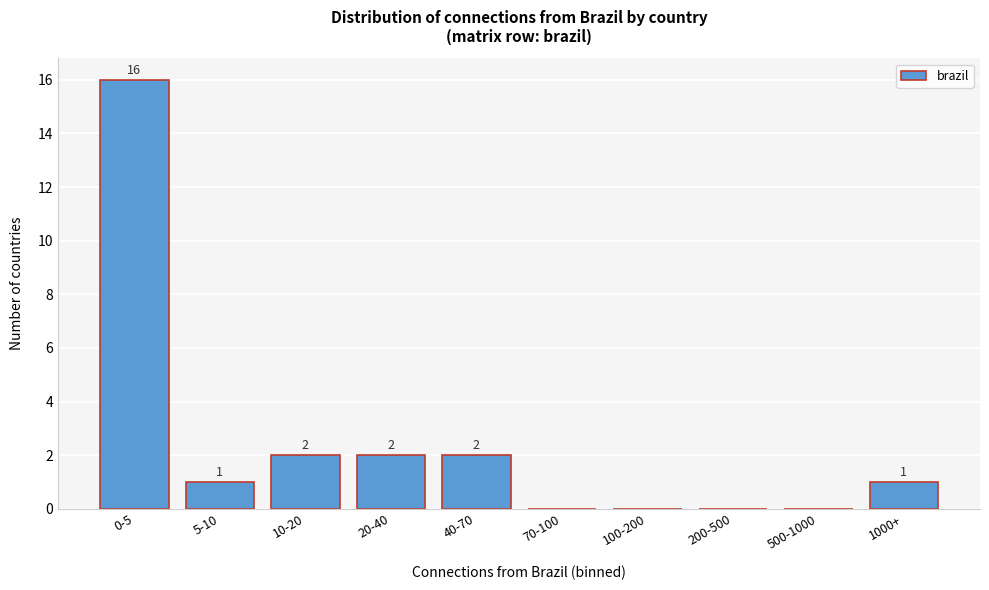

Reading left to right, transcribe all the data shown in this chart.

0-5=16	5-10=1	10-20=2	20-40=2	40-70=2	70-100=0	100-200=0	200-500=0	500-1000=0	1000+=1